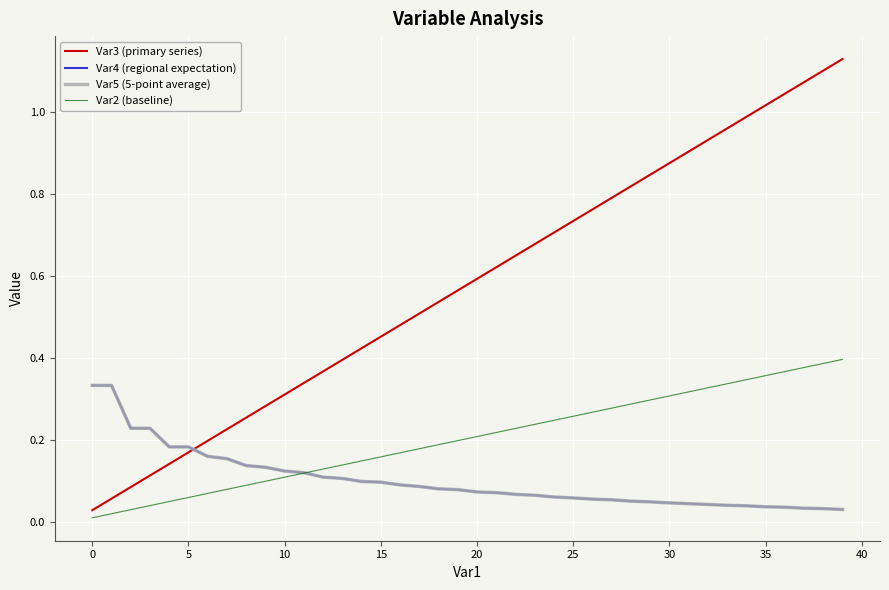

Is this an area chart (filled region under the line)?

No